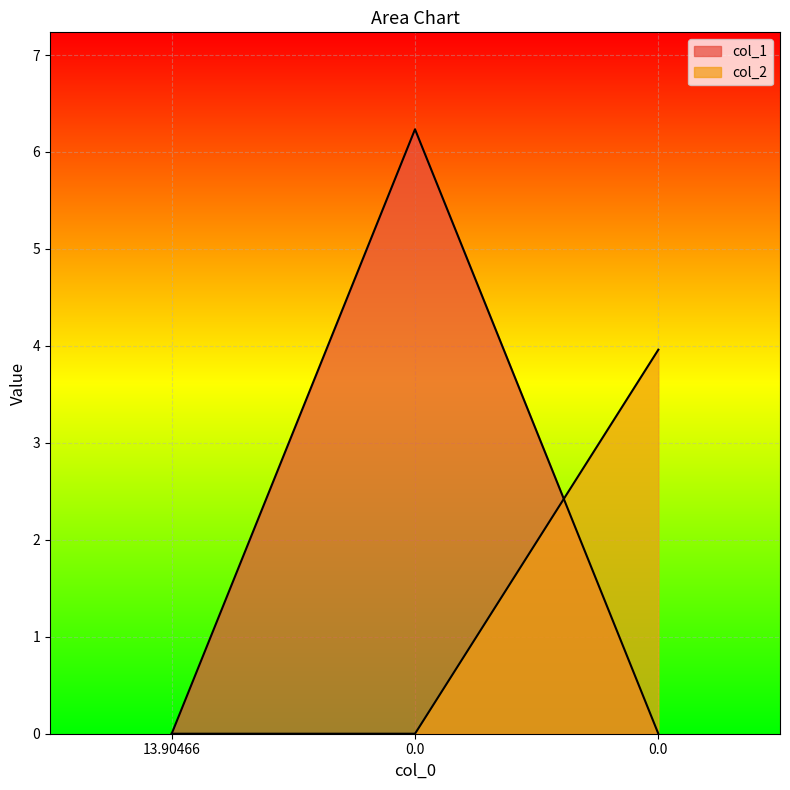

What is the difference between the col_1 values at 0.0 and 0.0?

6.2